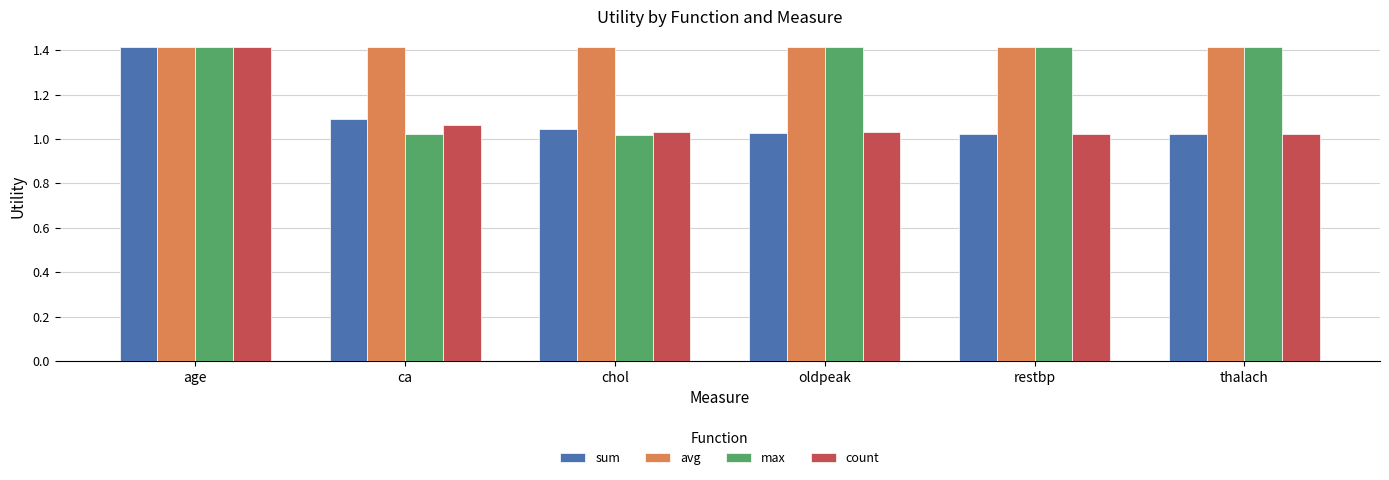

What is the total value across all series at chol?

4.5